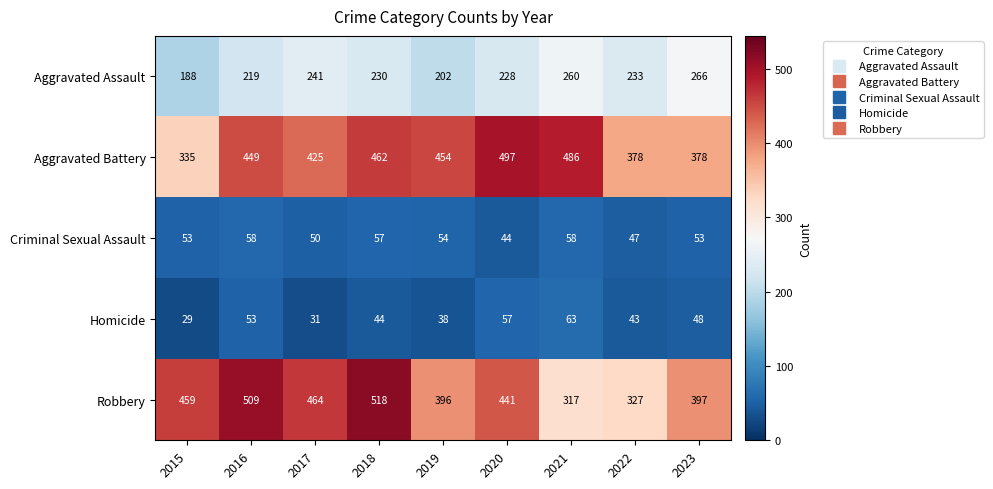

At which label does Aggravated Assault first exceed 230?

2017